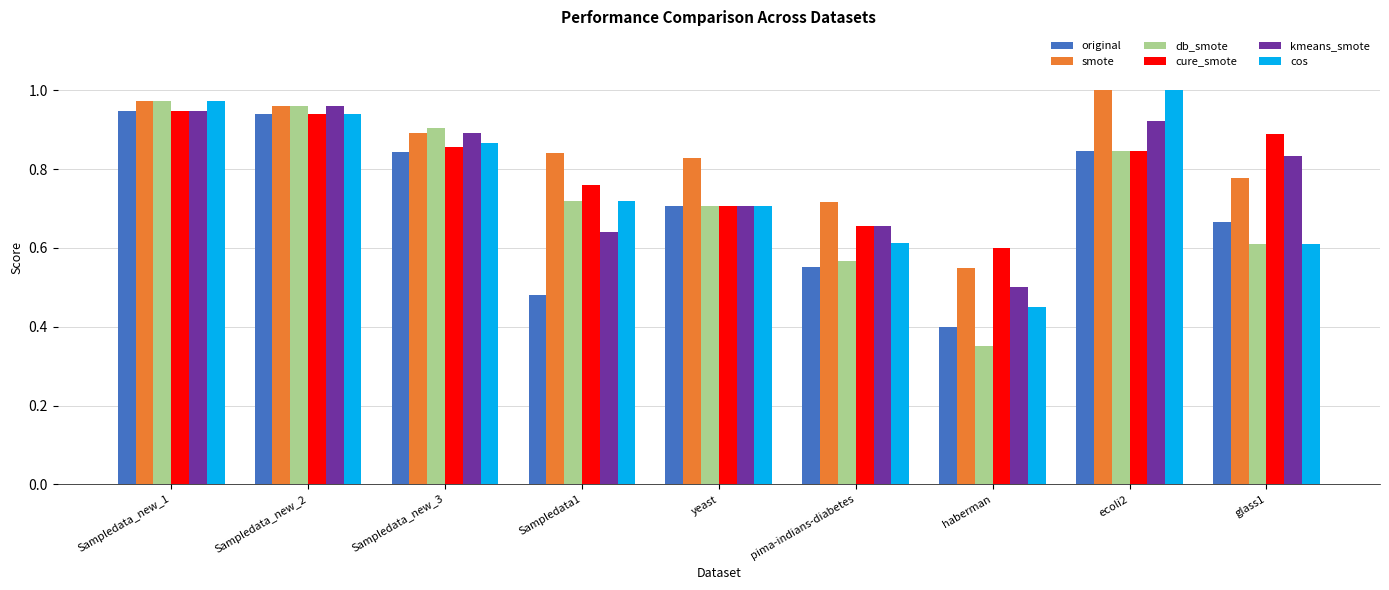

What are all the series names shown in the legend?

original, smote, db_smote, cure_smote, kmeans_smote, cos